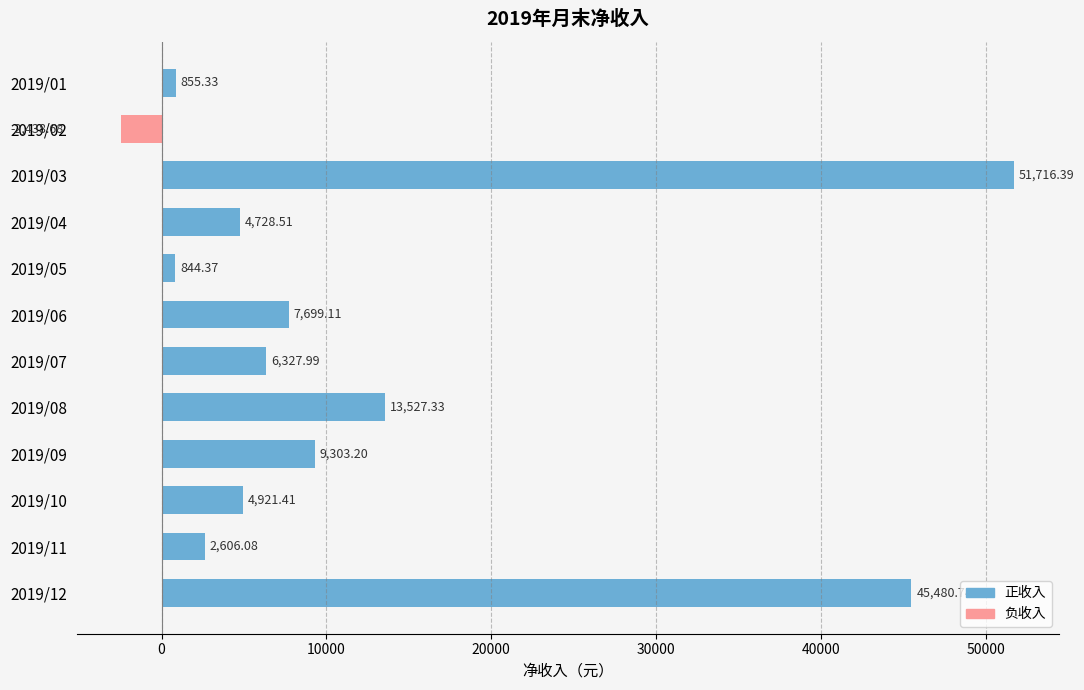

What is the sum of the 正收入 values at 2019/09 and 2019/03?

61019.6